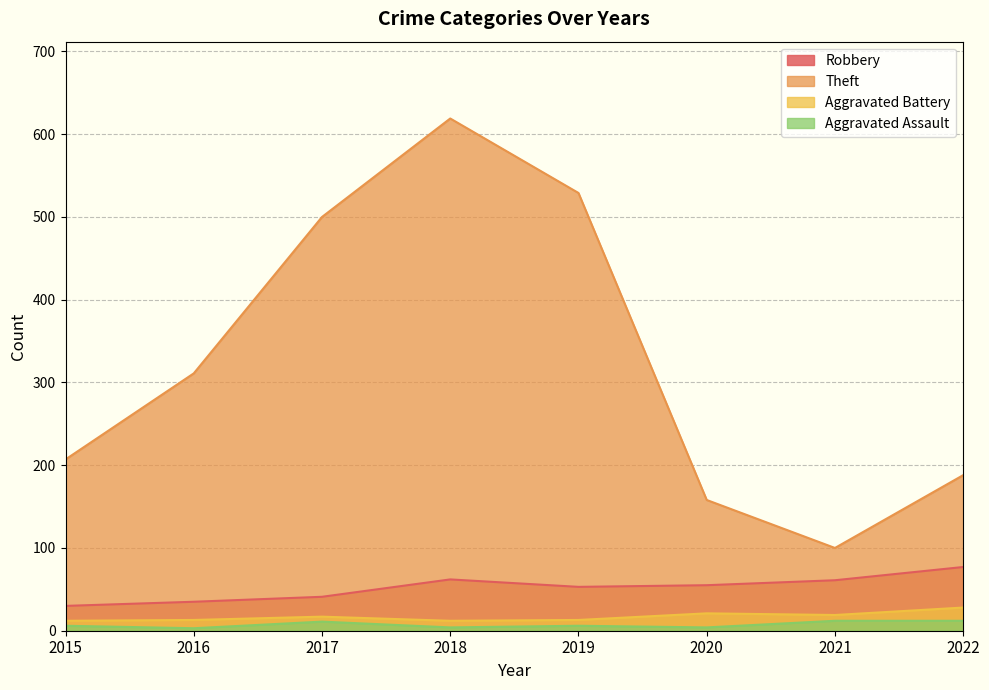

At which label does Robbery first exceed 55?

2018